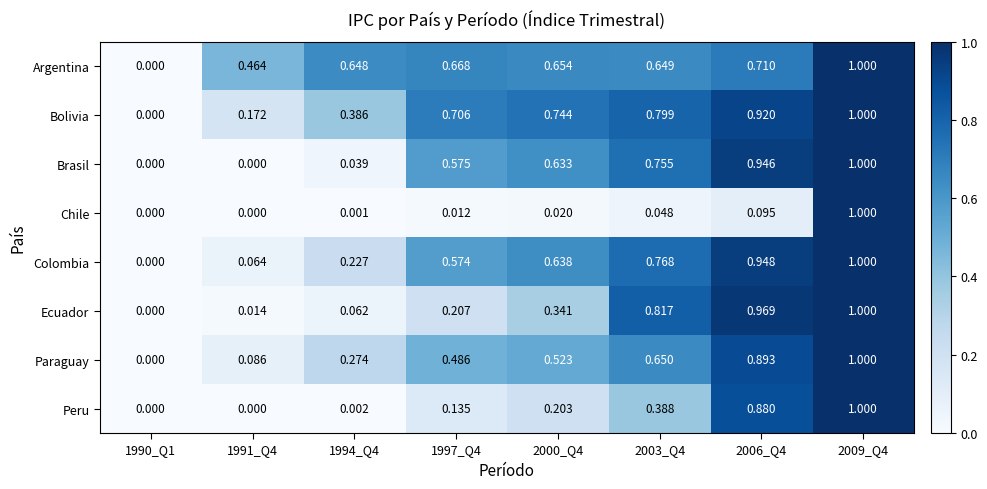

Is the value of Argentina at 1991_Q4 greater than the value of Ecuador at 1990_Q1?

Yes